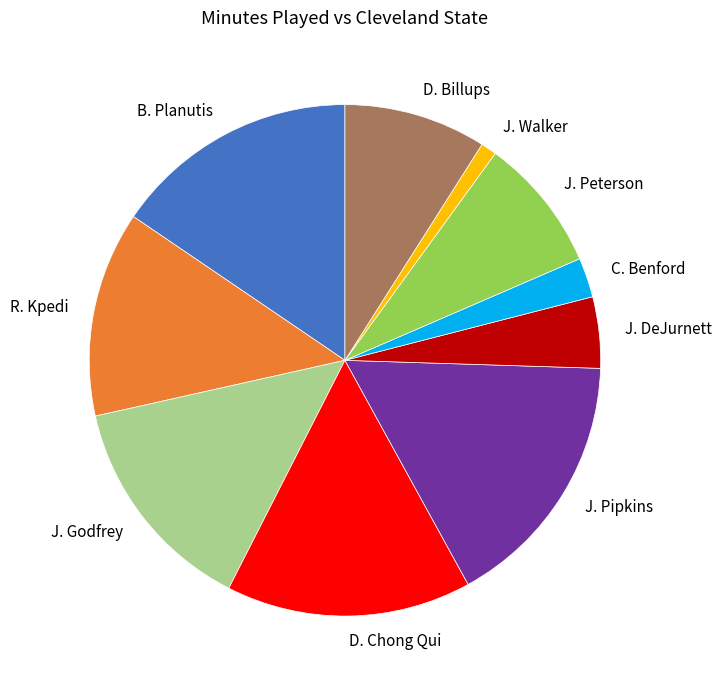

Which has a higher value, J. Walker or J. Peterson?

J. Peterson